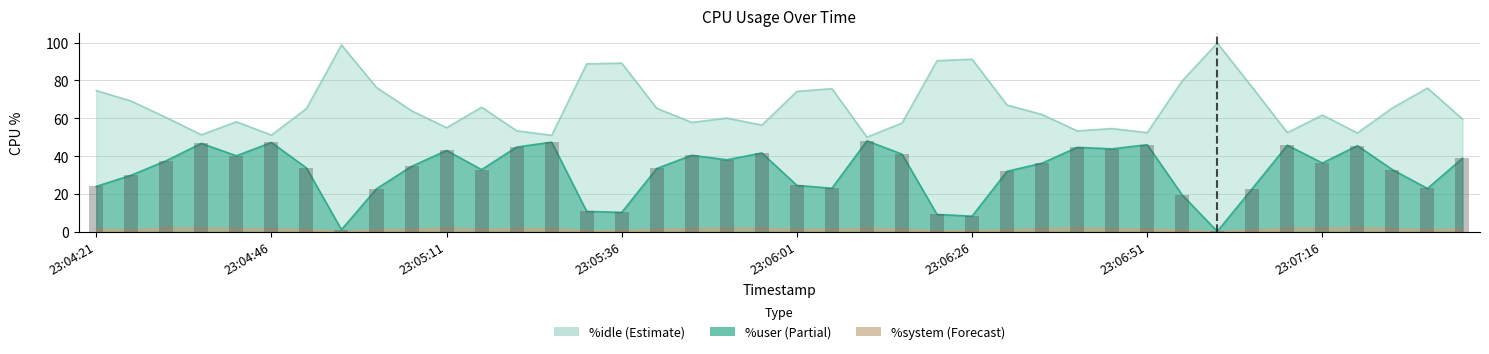

Which series has the largest total across all categories?

%idle